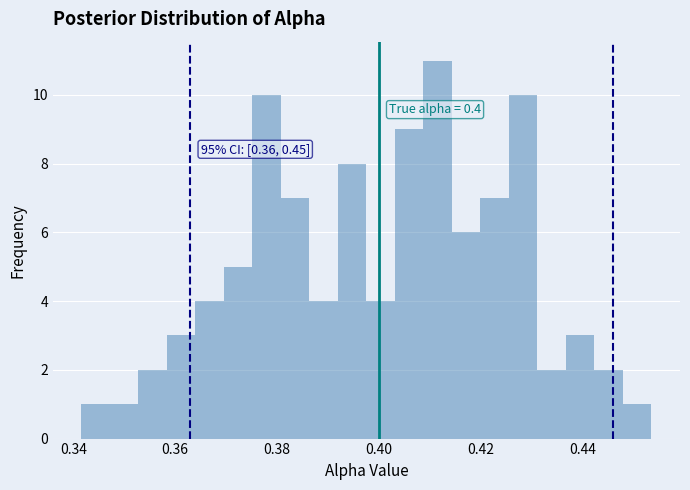

Read against the x-axis, roughly where is the centre of the tallest bar?

0.412